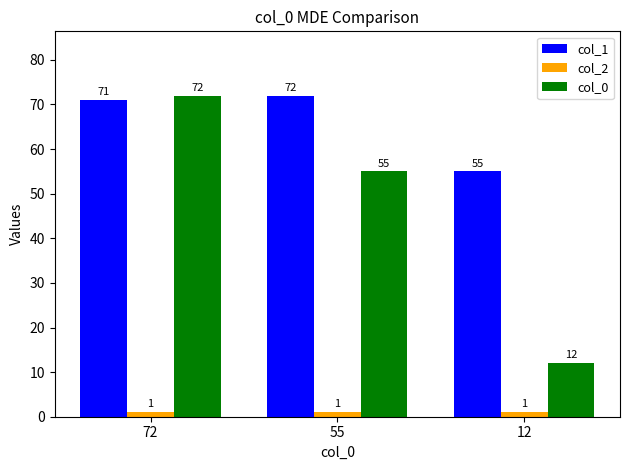

Between 72 and 12, which series saw the biggest shift?

col_0